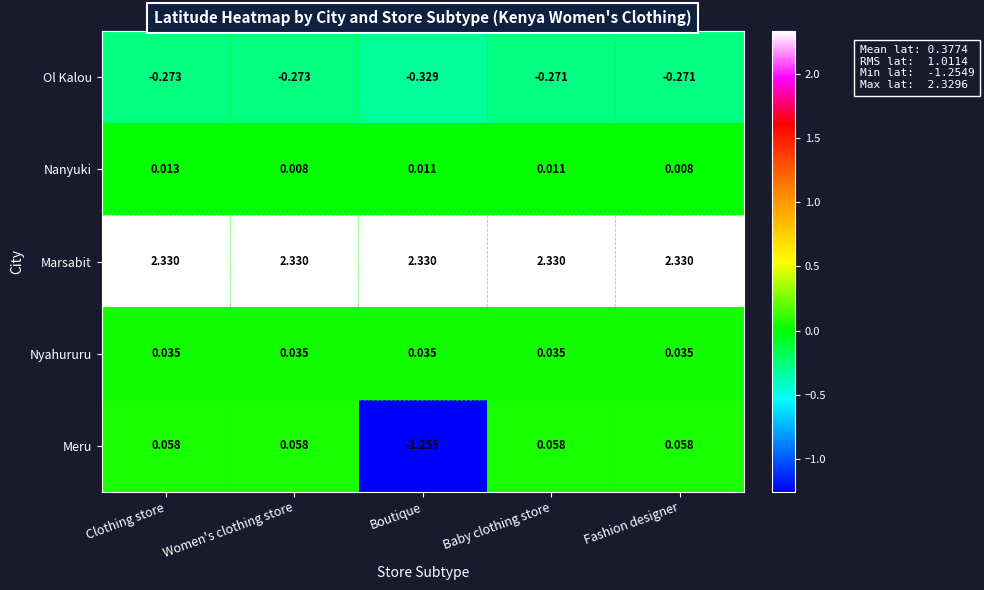

Which series has the largest total across all categories?

Marsabit